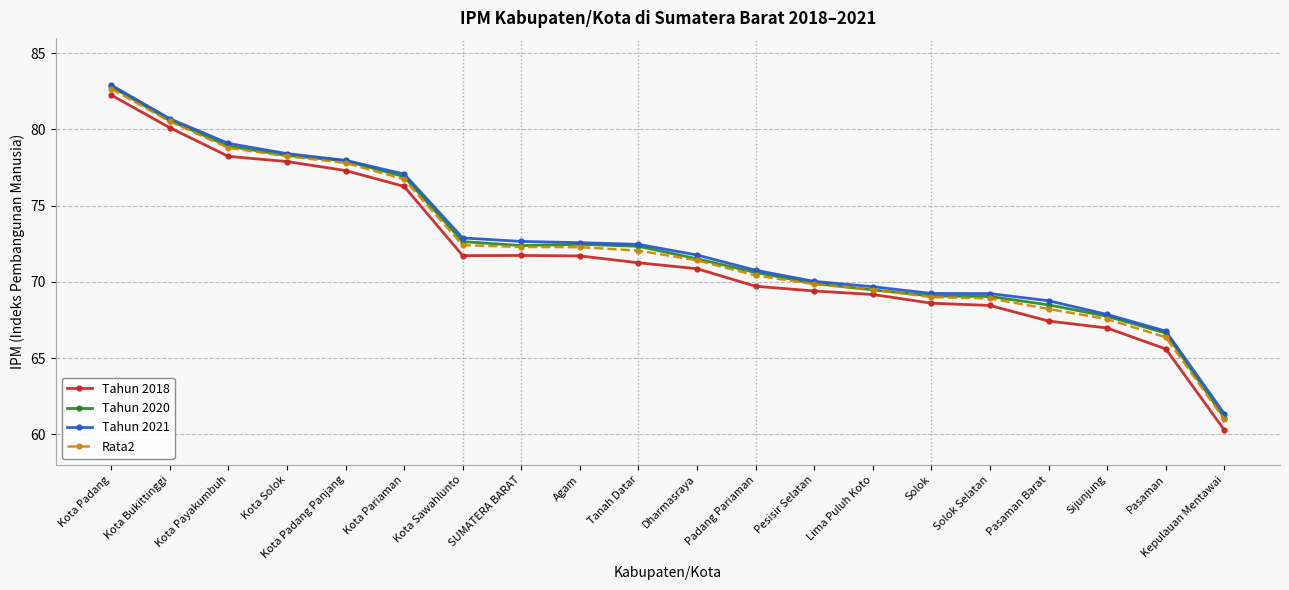

Which category has the lowest value in the Tahun 2021 series?

Kepulauan Mentawai